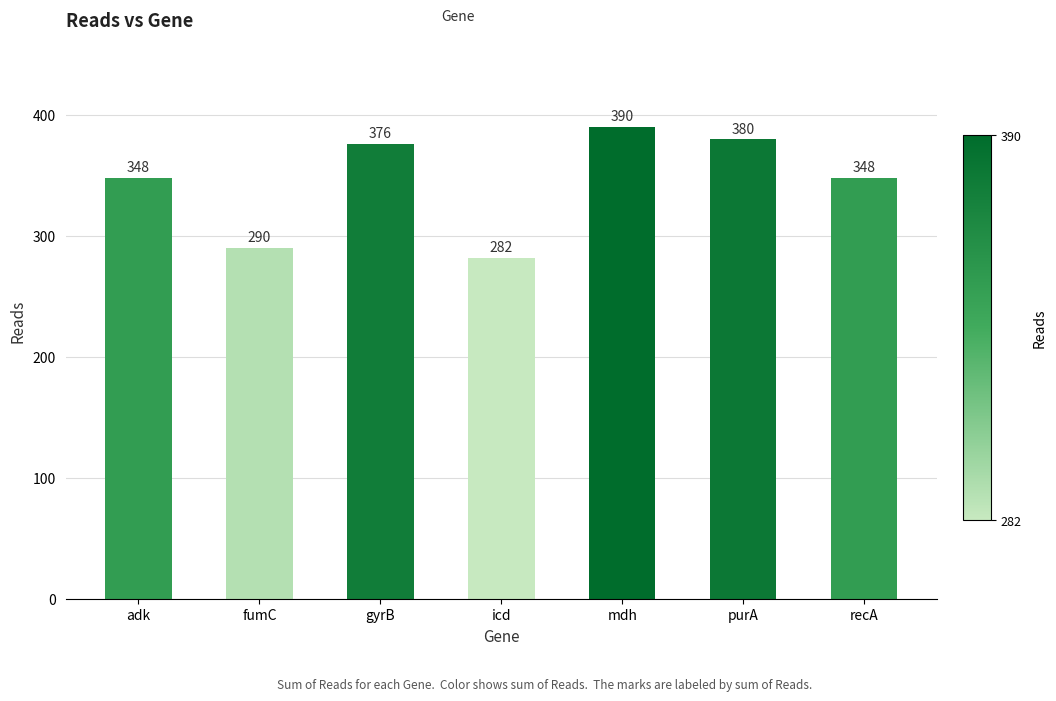

What is the maximum value shown in the chart?

390